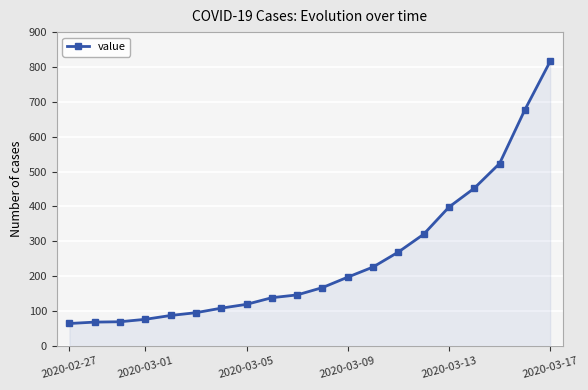

What is the value of the 18th point from the left?

523